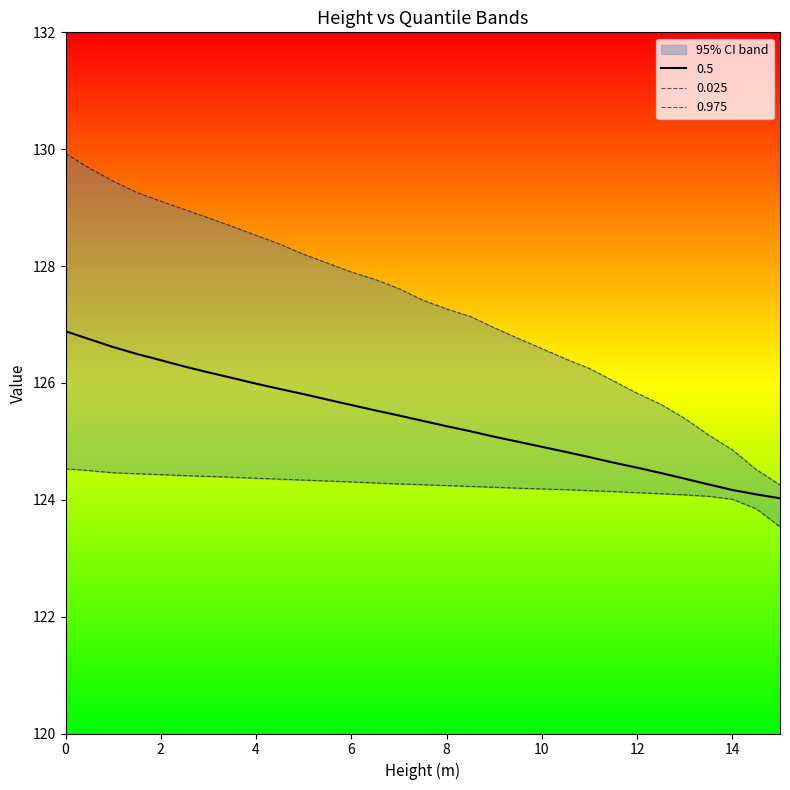

How many data points does each series have?

31